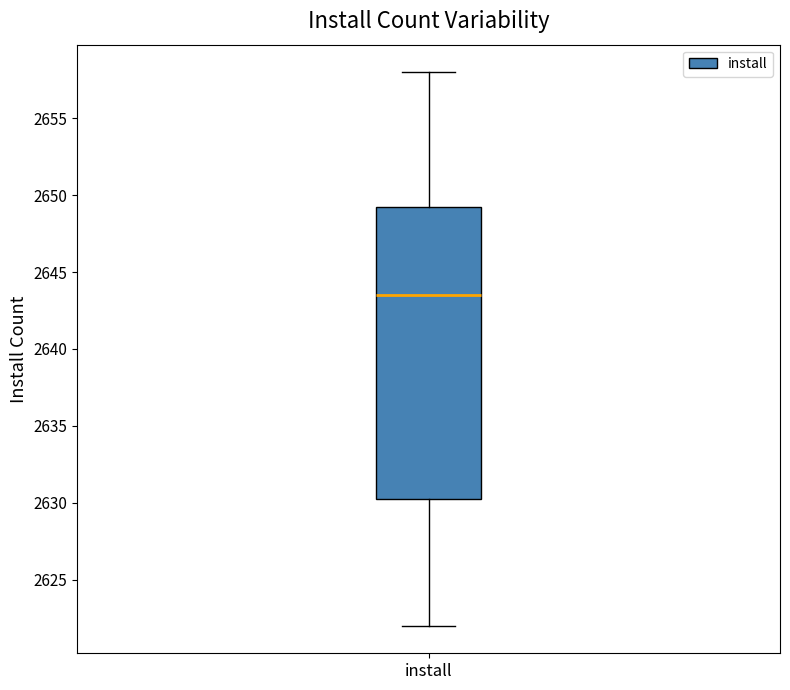

Where is the upper edge of the box for install on the y-axis? The values are not printed on the chart, so give them approximately, as read against the axis.

2649.5